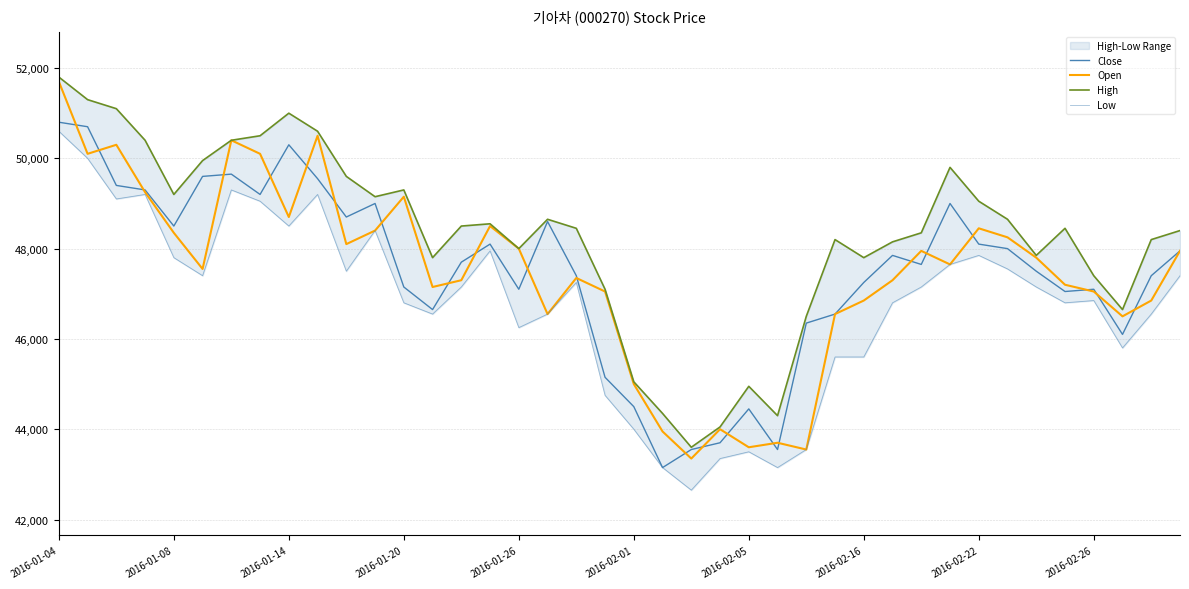

Does the chart have visible grid lines?

Yes